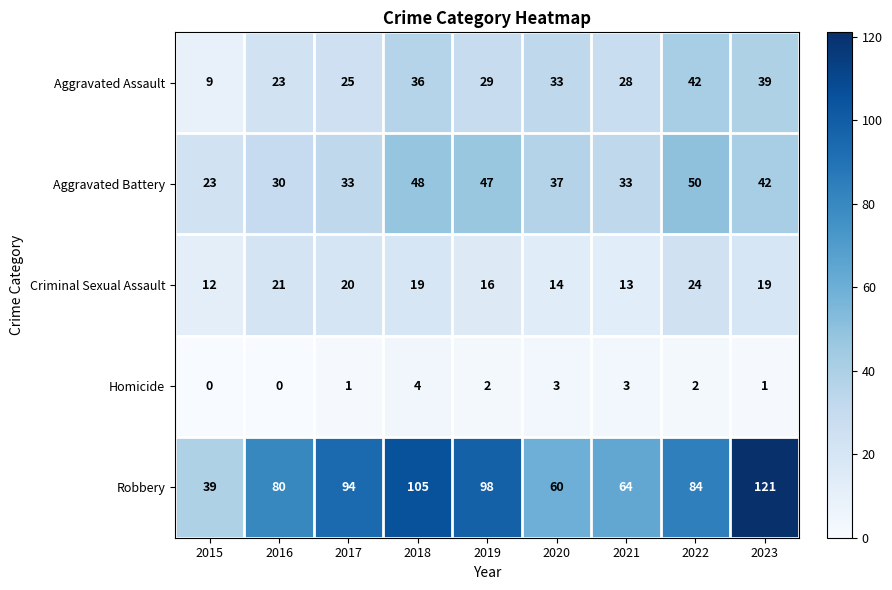

What is the difference between the maximum and minimum values in the Aggravated Battery series?

27